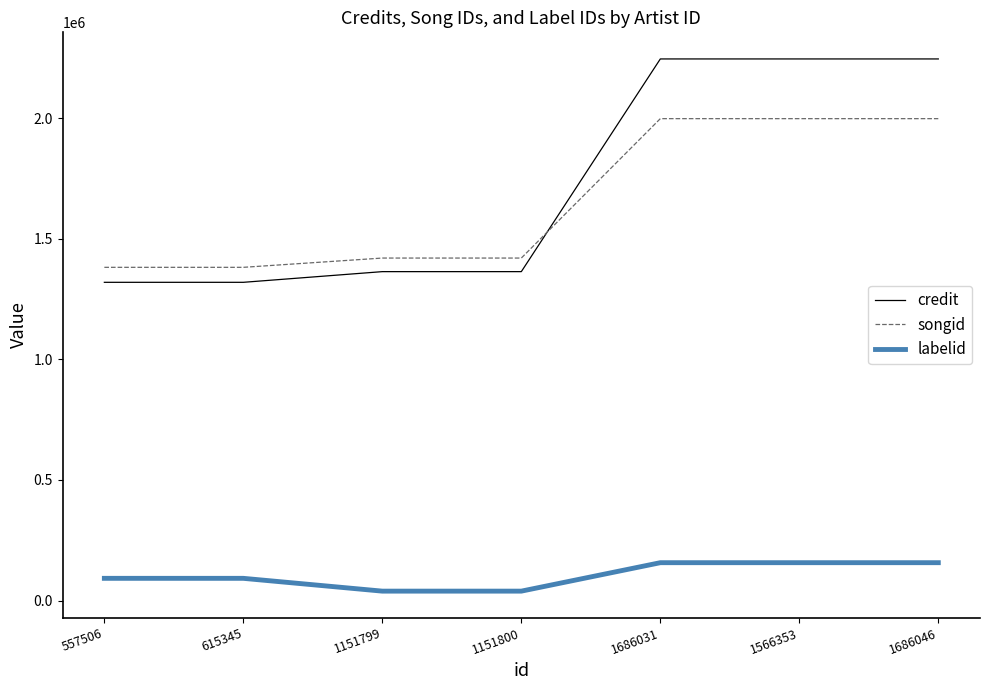

Between 1151799 and 1686031, which series saw the biggest shift?

credit